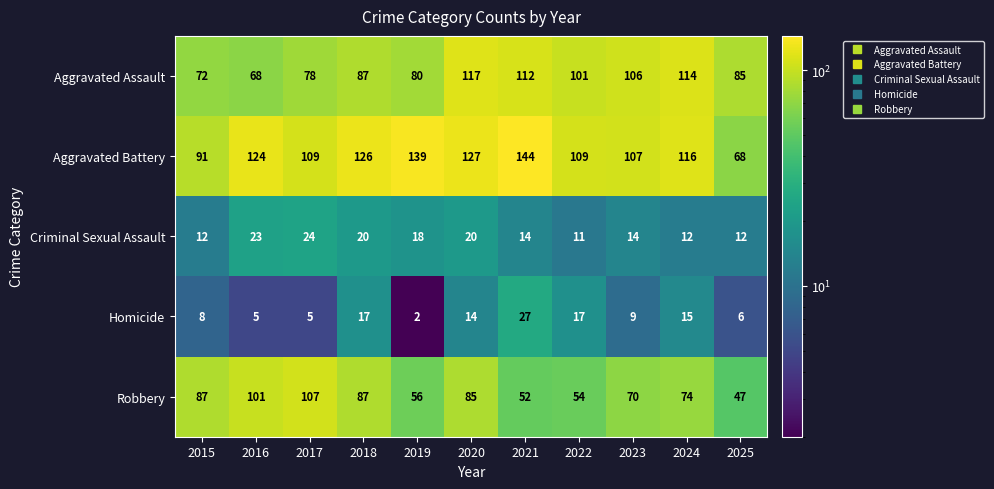

The value of Aggravated Battery at 2020 is 127. True or false?

True